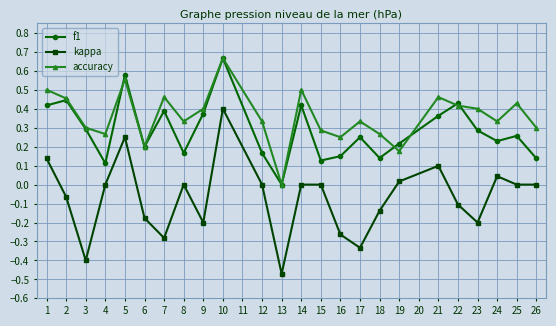

True or false: accuracy and kappa cross at least once.

False